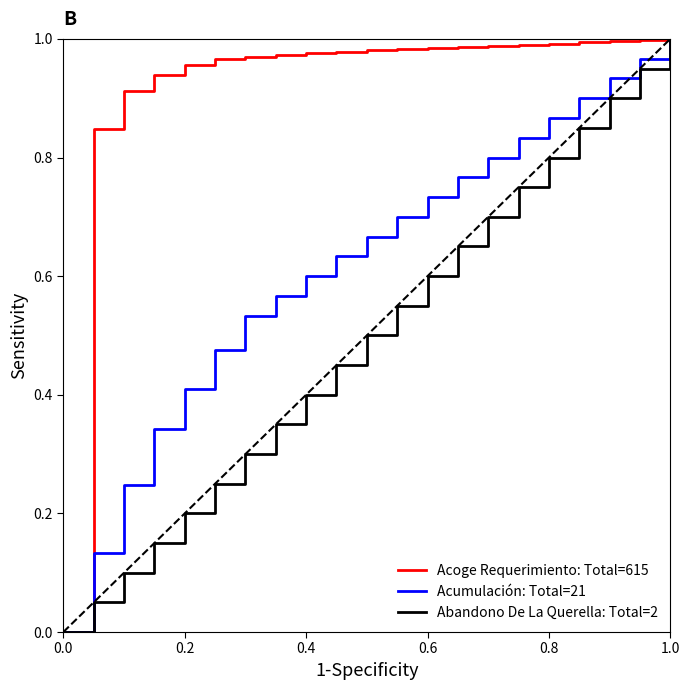

Does the chart display data point markers on the line(s)?

No